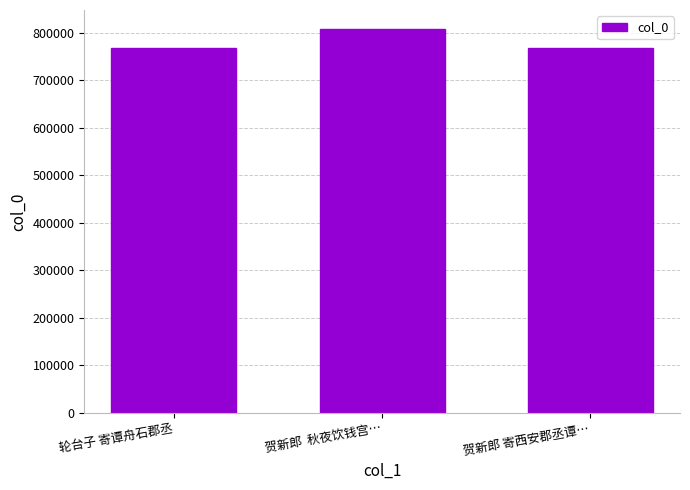

Does the chart contain any negative values?

No